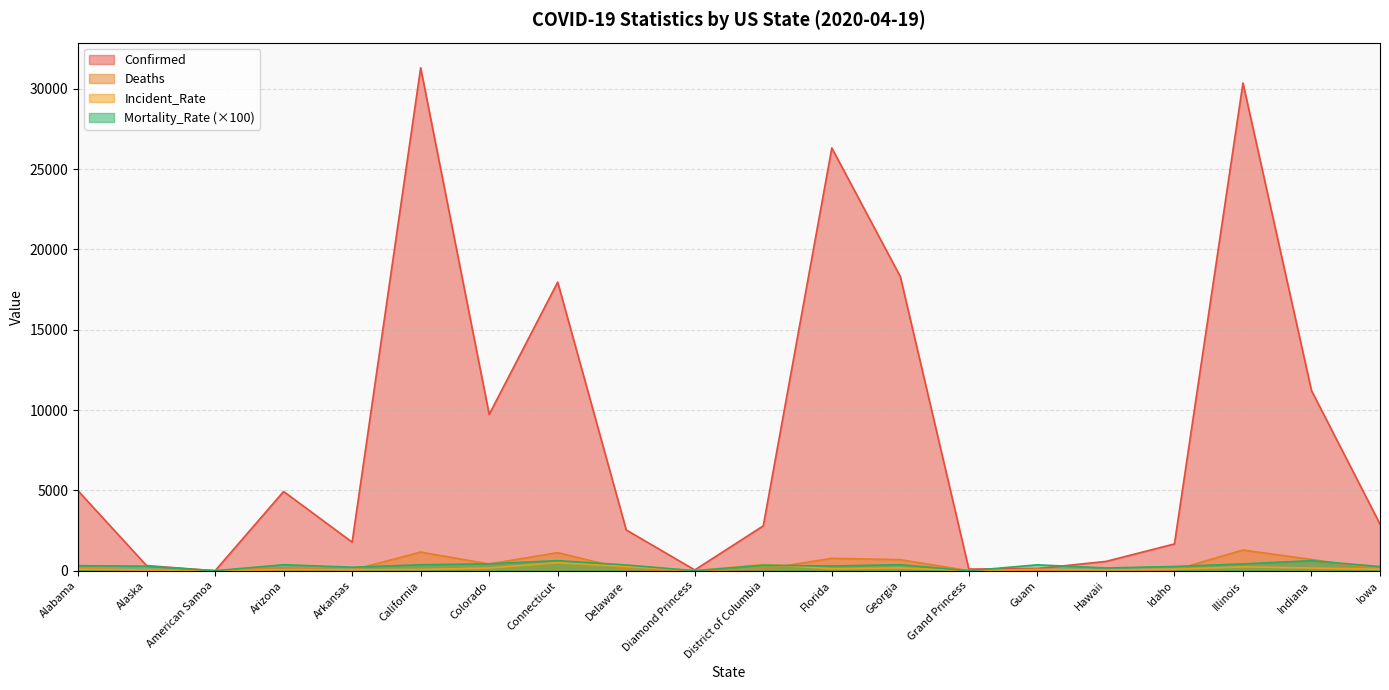

Reading left to right, extract all data points from this chart.

Confirmed: Alabama=4978.0	Alaska=319.0	American Samoa=0.0	Arizona=4933.0	Arkansas=1781.0	California=31304.0	Colorado=9730.0	Connecticut=17962.0	Delaware=2538.0	Diamond Princess=49.0	District of Columbia=2793.0	Florida=26314.0	Georgia=18301.0	Grand Princess=103.0	Guam=136.0	Hawaii=580.0	Idaho=1668.0	Illinois=30357.0	Indiana=11211.0	Iowa=2902.0
Deaths: Alabama=157.0	Alaska=9.0	American Samoa=0.0	Arizona=184.0	Arkansas=39.0	California=1161.0	Colorado=420.0	Connecticut=1127.0	Delaware=91.0	Diamond Princess=0.0	District of Columbia=96.0	Florida=774.0	Georgia=687.0	Grand Princess=0.0	Guam=5.0	Hawaii=10.0	Idaho=44.0	Illinois=1290.0	Indiana=702.0	Iowa=75.0
Incident_Rate: Alabama=101.5	Alaska=43.6	American Samoa=0.0	Arizona=67.8	Arkansas=59.0	California=79.2	Colorado=169.0	Connecticut=503.8	Delaware=260.6	Diamond Princess=0.0	District of Columbia=395.8	Florida=122.5	Georgia=172.4	Grand Princess=0.0	Guam=82.8	Hawaii=41.0	Idaho=93.3	Illinois=239.6	Indiana=166.5	Iowa=92.0
Mortality_Rate: Alabama=315.0	Alaska=282.0	American Samoa=0.0	Arizona=373.0	Arkansas=219.0	California=371.0	Colorado=432.0	Connecticut=627.0	Delaware=359.0	Diamond Princess=0.0	District of Columbia=344.0	Florida=294.0	Georgia=375.0	Grand Princess=0.0	Guam=368.0	Hawaii=172.0	Idaho=264.0	Illinois=425.0	Indiana=626.0	Iowa=258.0